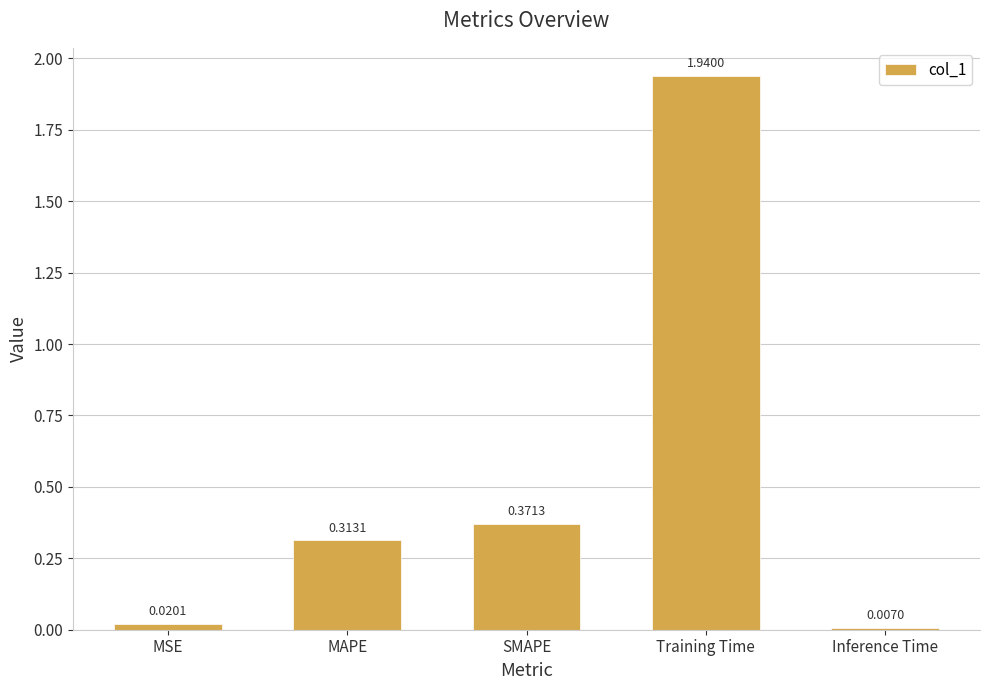

Rank the categories by value from highest to lowest.

Training Time, SMAPE, MAPE, MSE, Inference Time